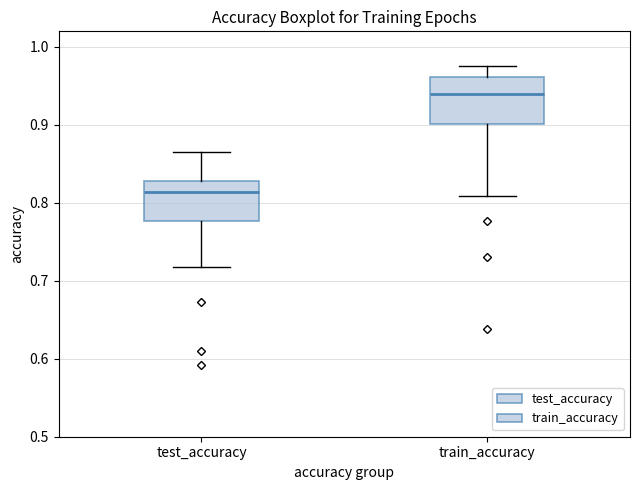

Reading left to right, transcribe this box plot: for each box, give where its median line is, the range the box spans, and where its two whiskers end, as read against the y-axis. The values are not printed on the chart, so give them approximately, as read against the axis.

test_accuracy: median 0.81, box 0.78 to 0.83, whiskers 0.72 to 0.87
train_accuracy: median 0.94, box 0.90 to 0.96, whiskers 0.81 to 0.98